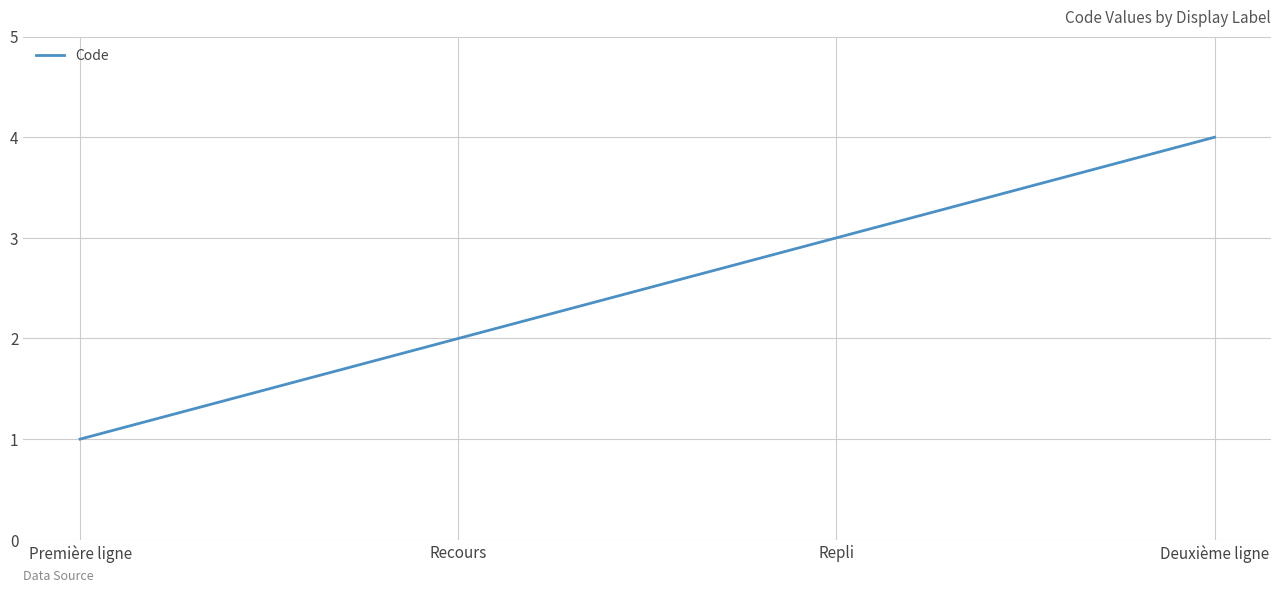

What is the approximate value at Première ligne?

1